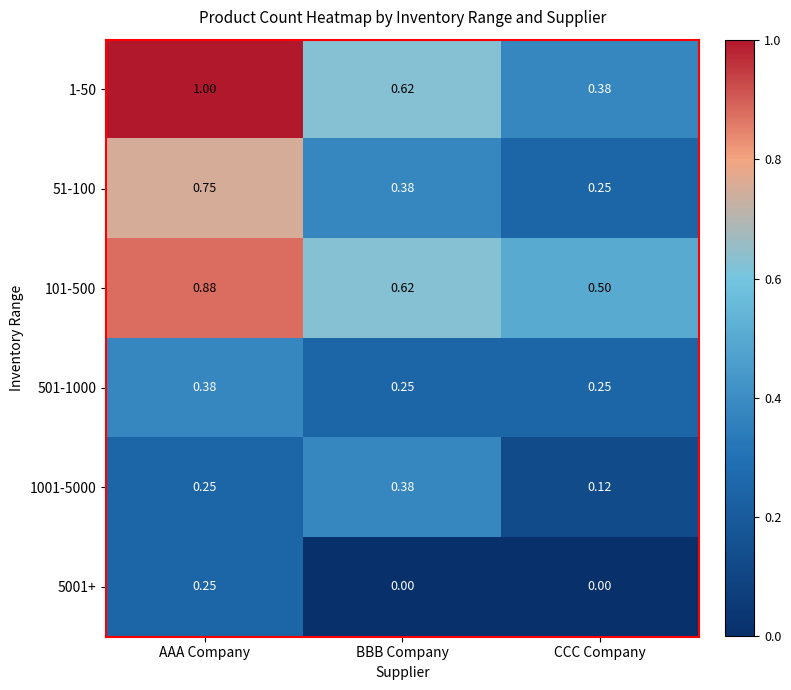

At which label is 51-100 closest to 0?

CCC Company